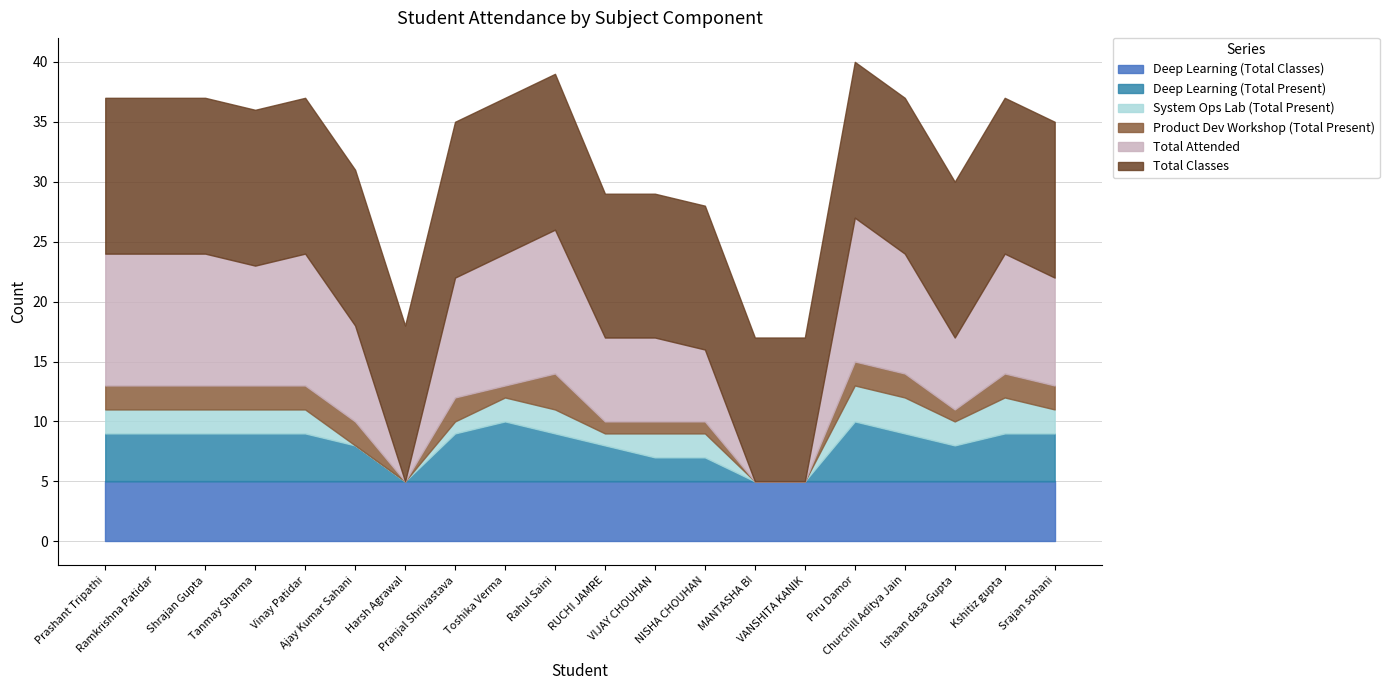

Which series changed the most between Tanmay Sharma and Vinay Patidar?

Total Attended